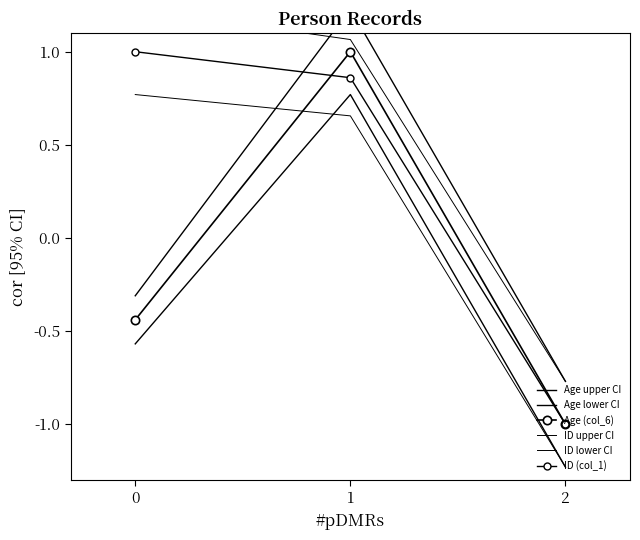

At how many categories does at least one series exceed -1?

3